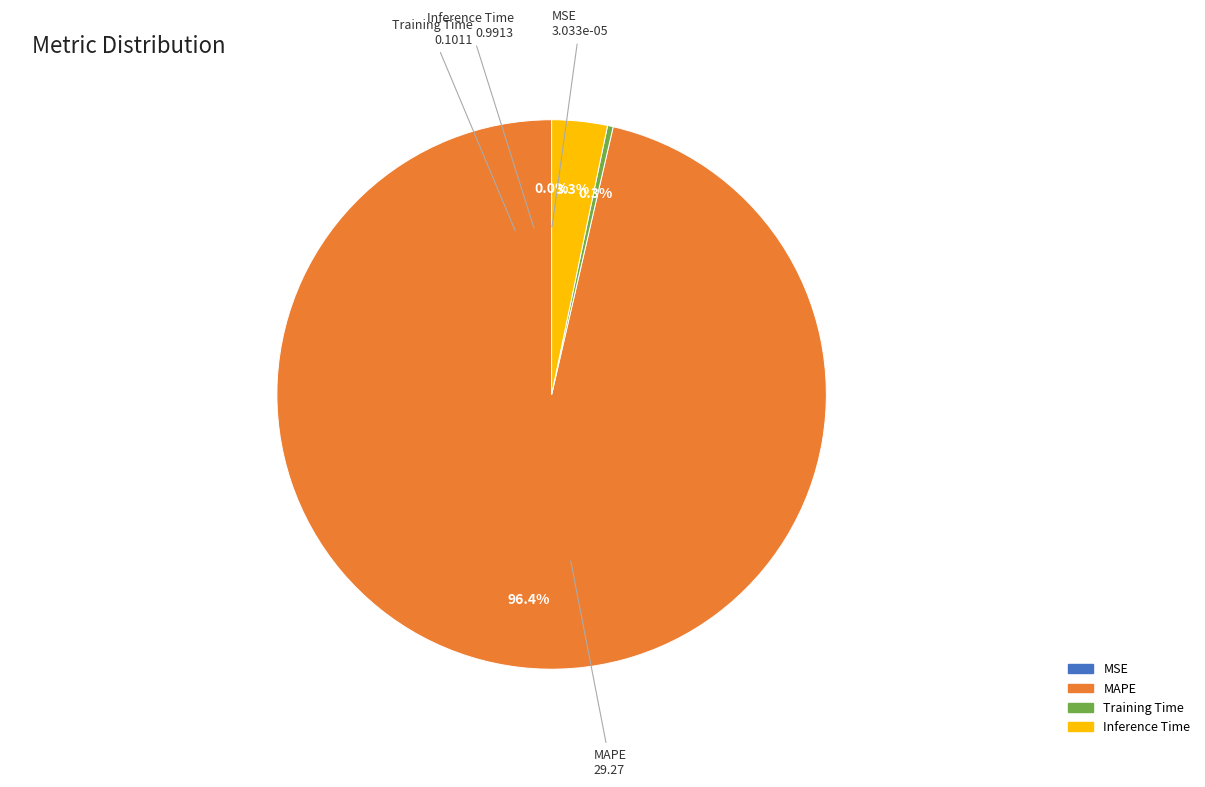

To the nearest percent, what is the difference between the MAPE and Training Time slice percentages?

96%